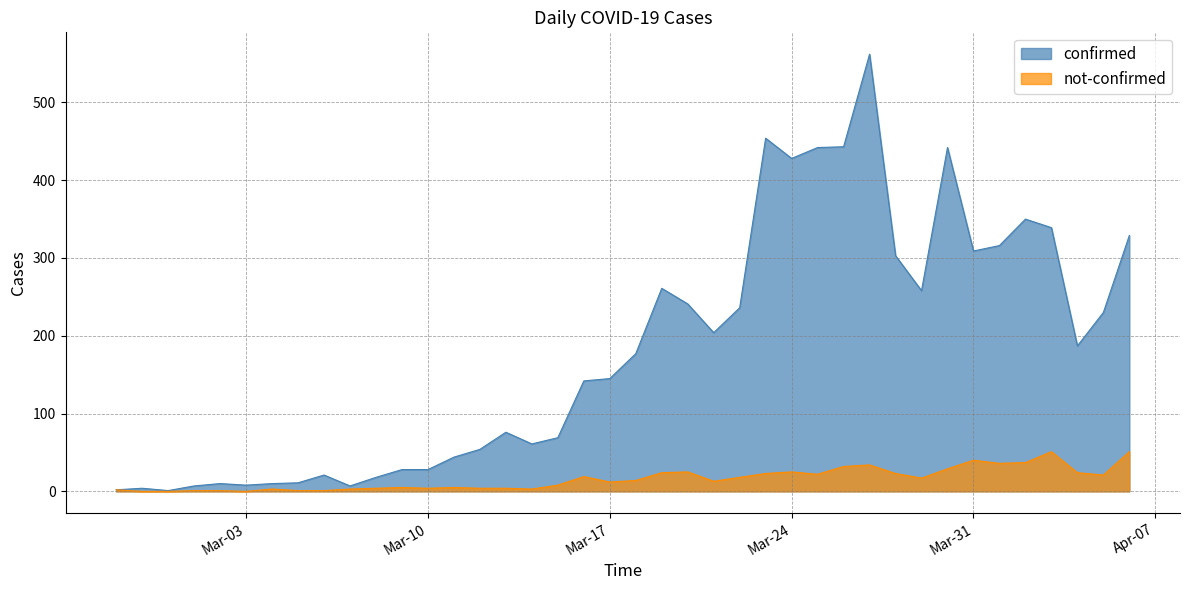

True or false: confirmed has more than 1 interior local peaks.

True